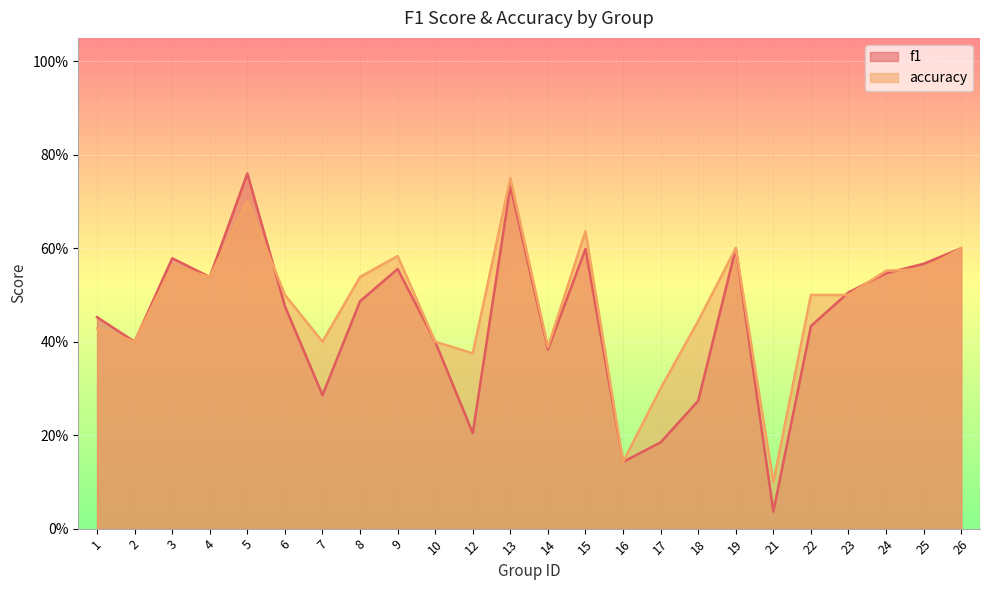

Where is the first local minimum for f1?

2